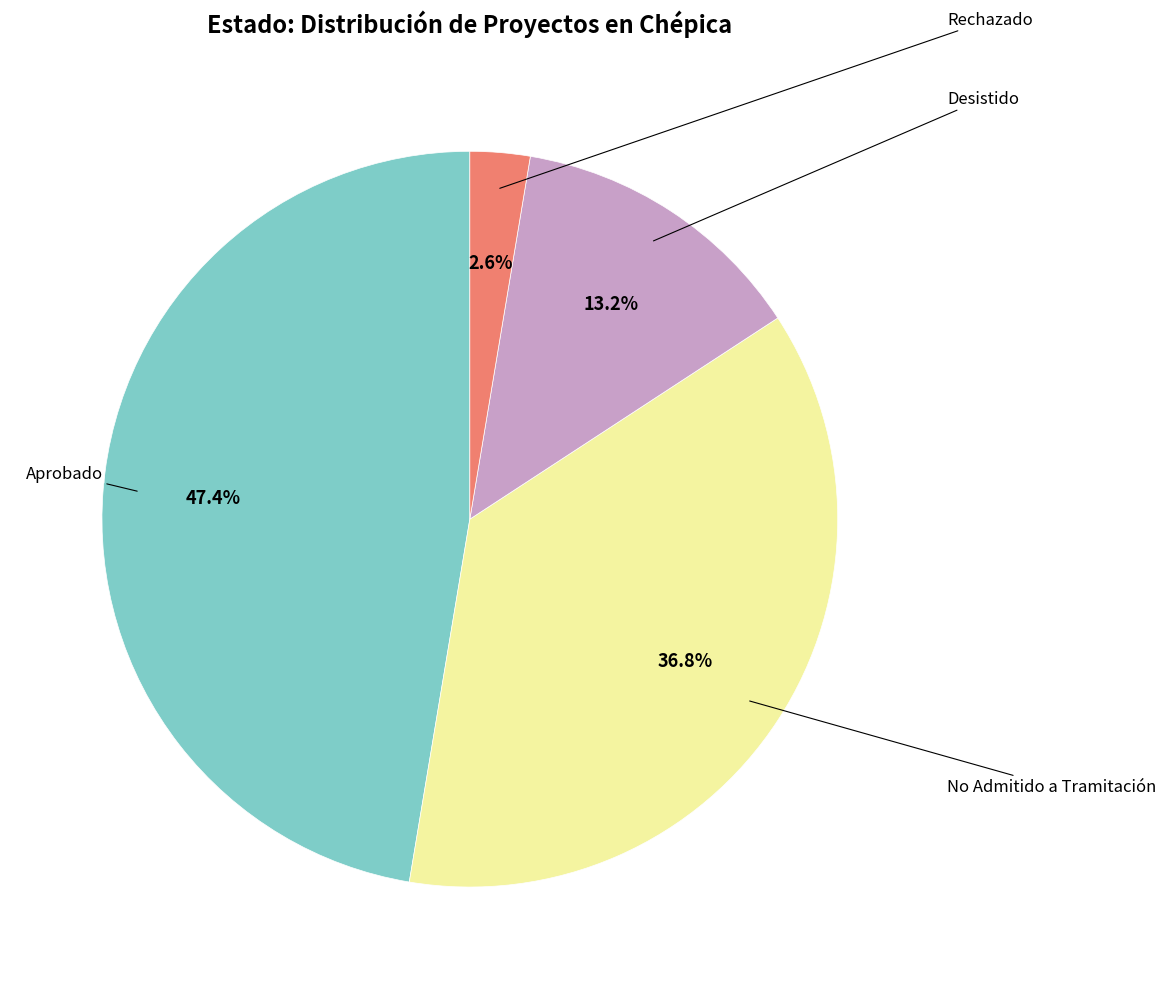

Is there a majority slice in this chart?

No